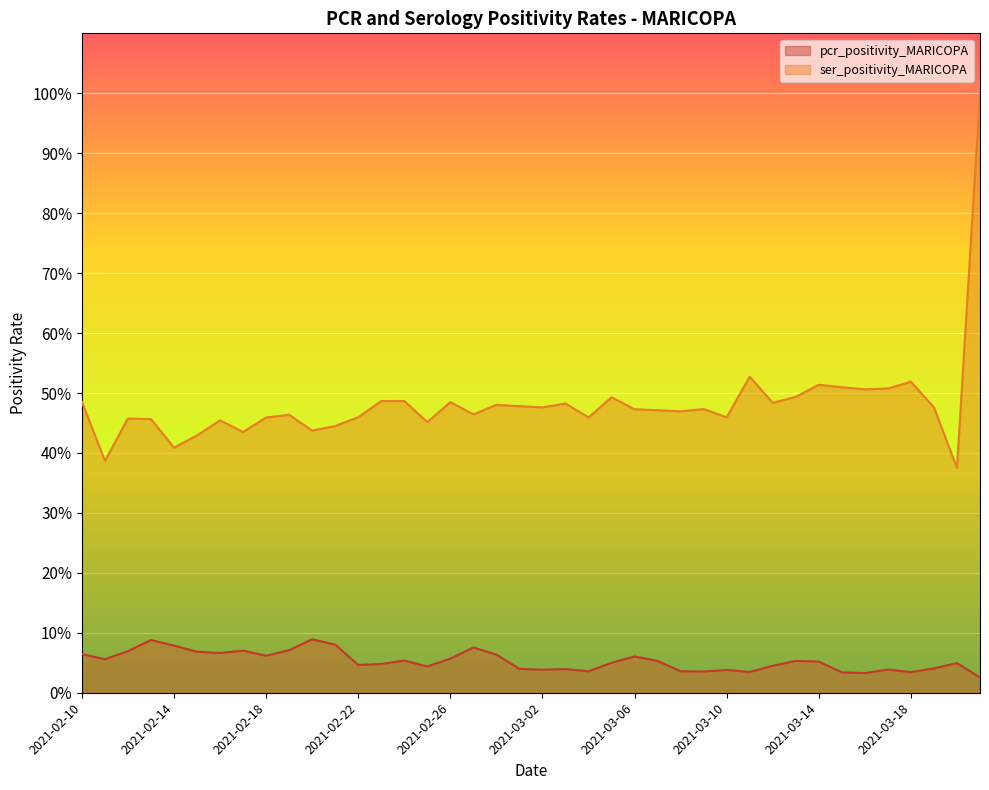

What are all the series names shown in the legend?

pcr_positivity_MARICOPA, ser_positivity_MARICOPA